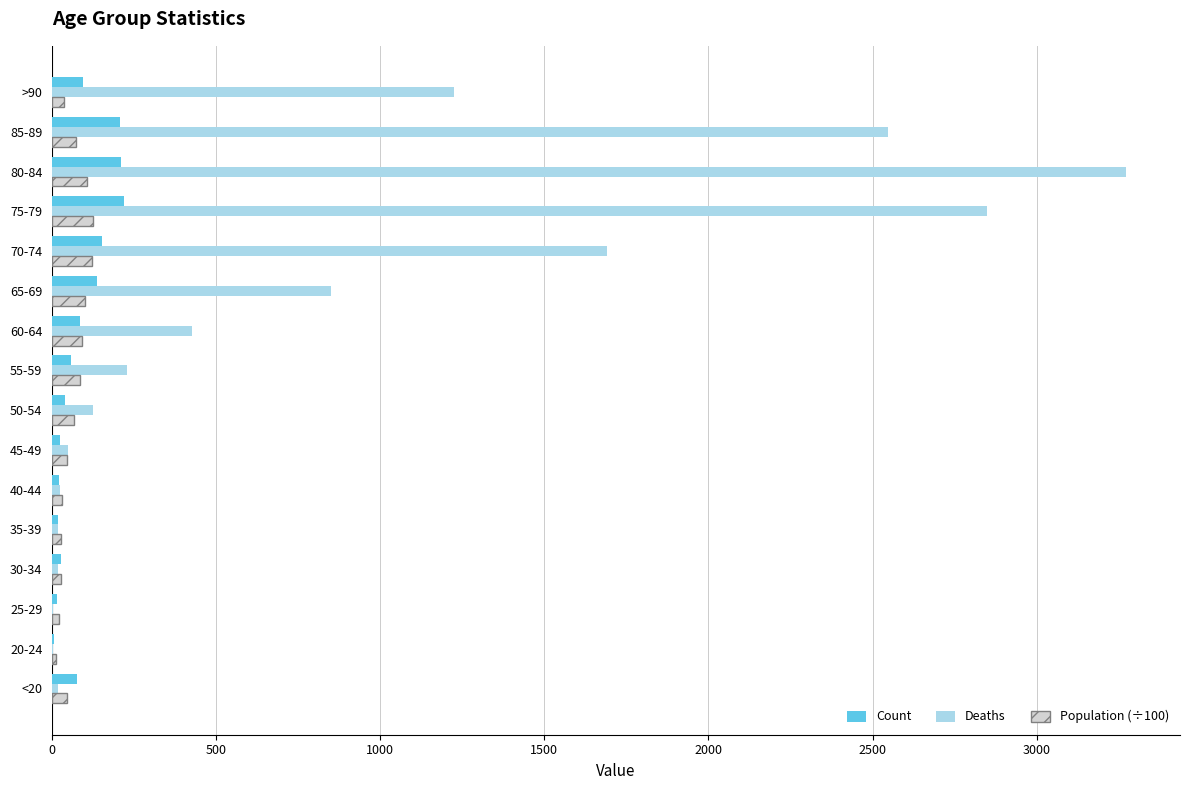

How many distinct data groups are displayed?

3